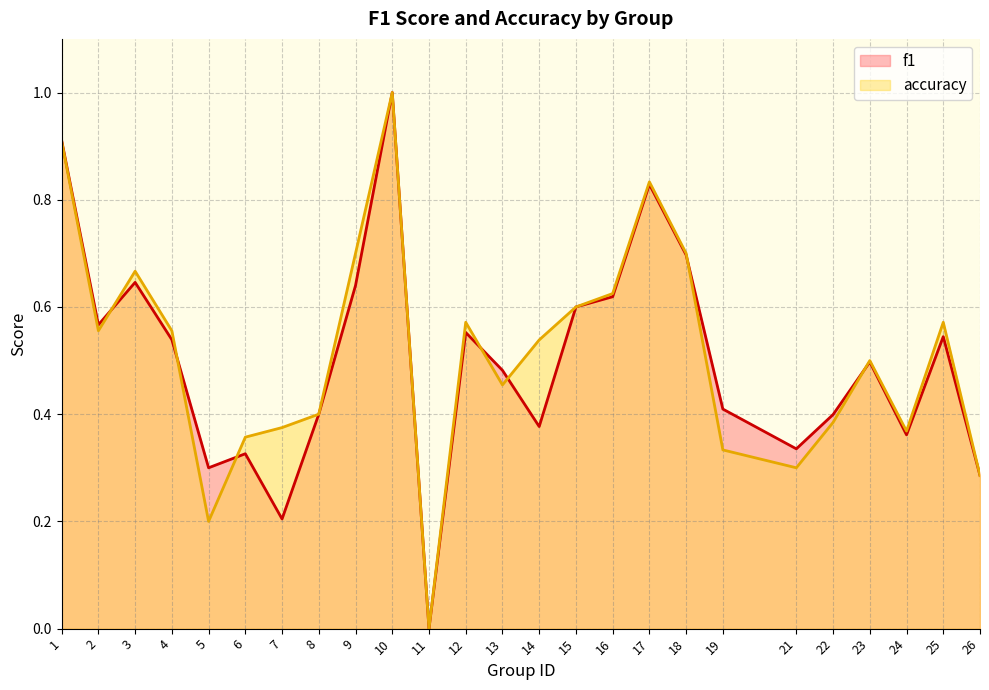

List the labels in order of accuracy value, smallest first.

11, 5, 26, 21, 19, 6, 24, 7, 22, 8, 13, 23, 14, 2, 4, 12, 25, 15, 16, 3, 9, 18, 17, 1, 10